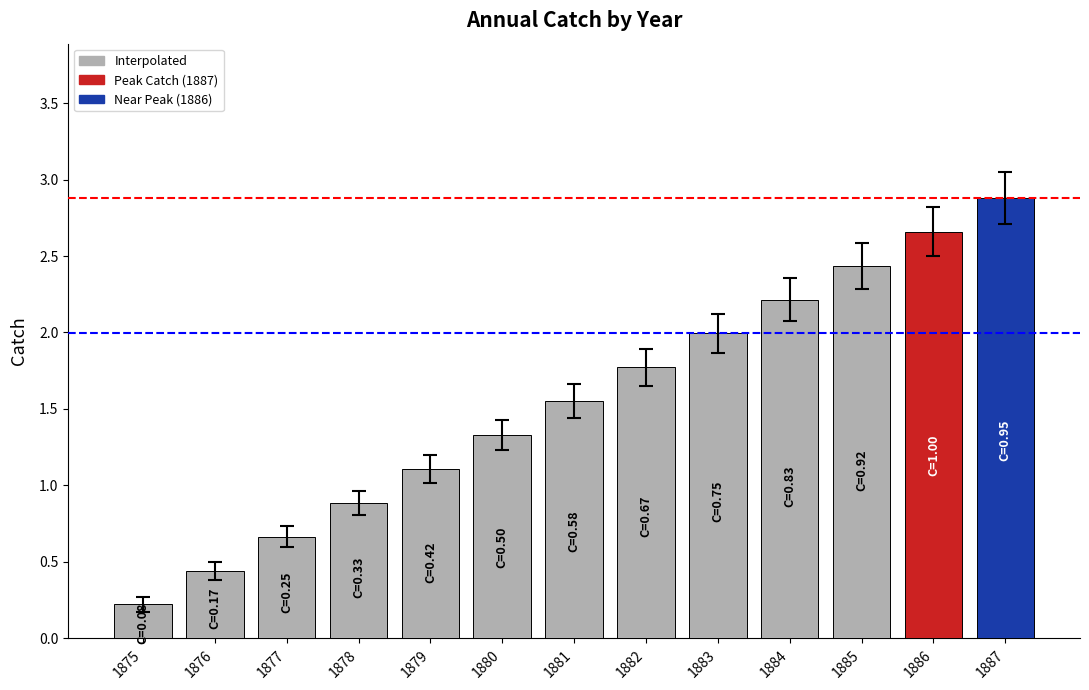

What is the maximum value shown in the chart?

2.9